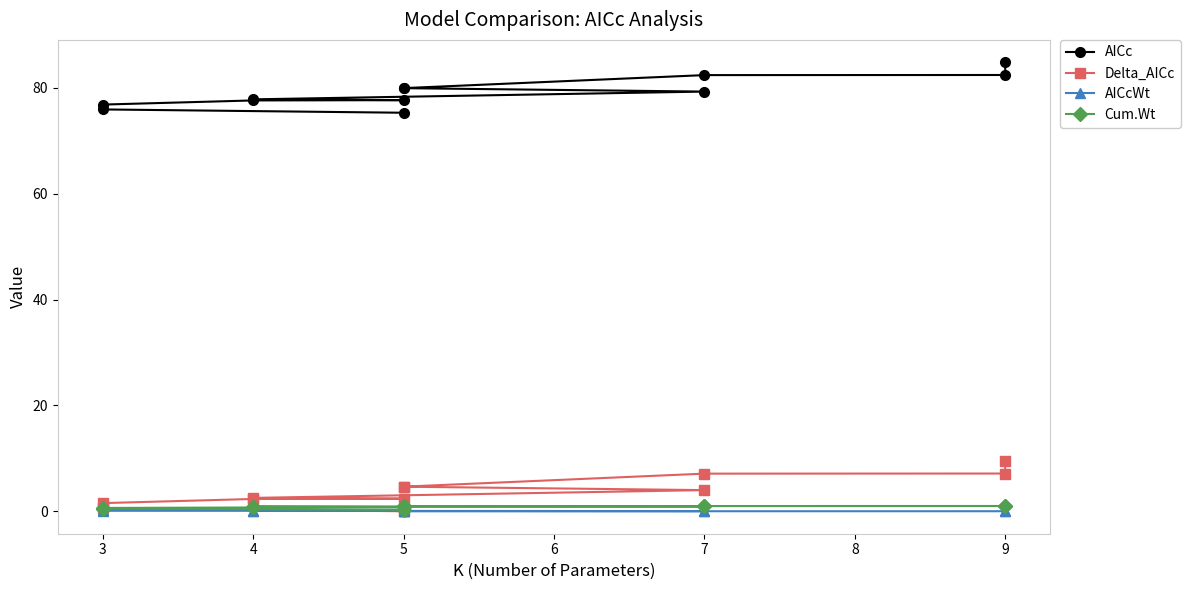

True or false: AICc and Cum.Wt cross at least once.

False